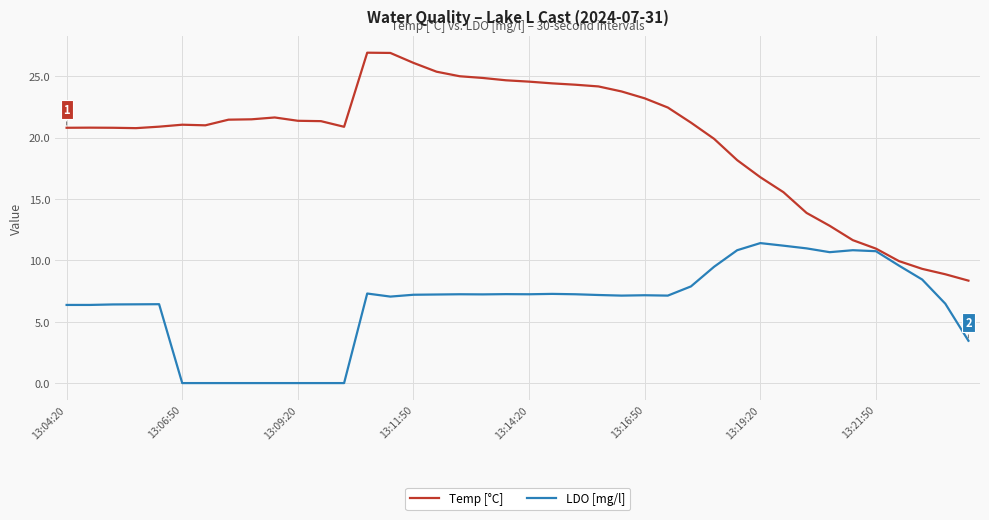

Which series has the largest range (max minus min)?

Temp [°C]